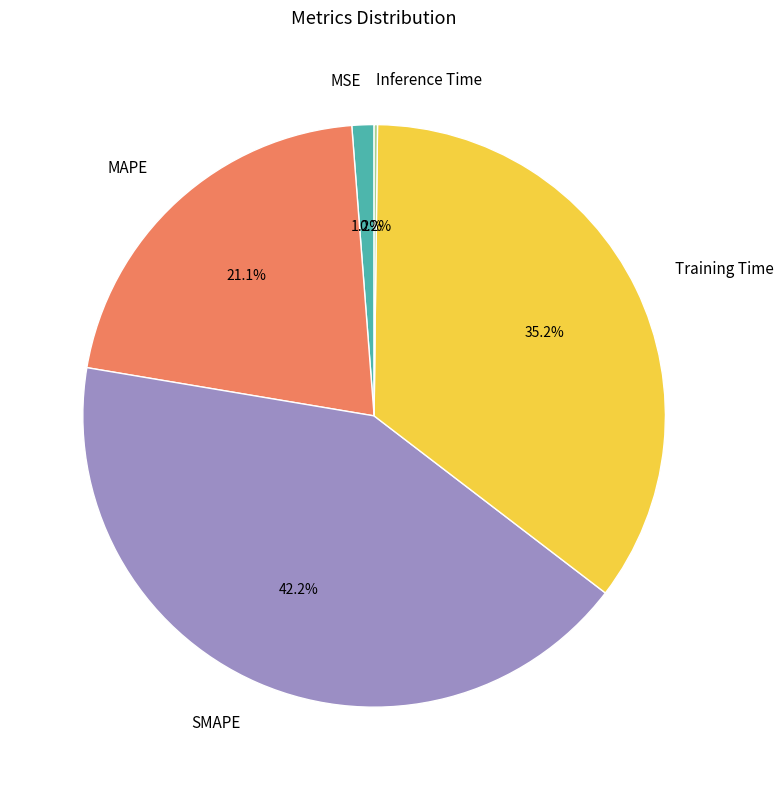

What percentage is the MAPE slice, to the nearest percent?

21%